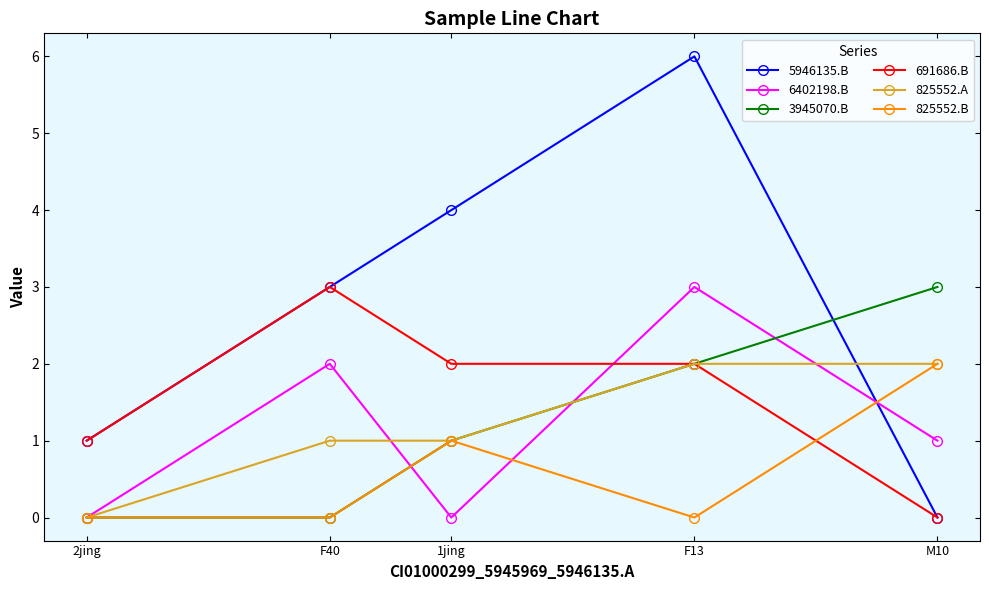

Is it true that 825552.B equals 0 at F13?

True